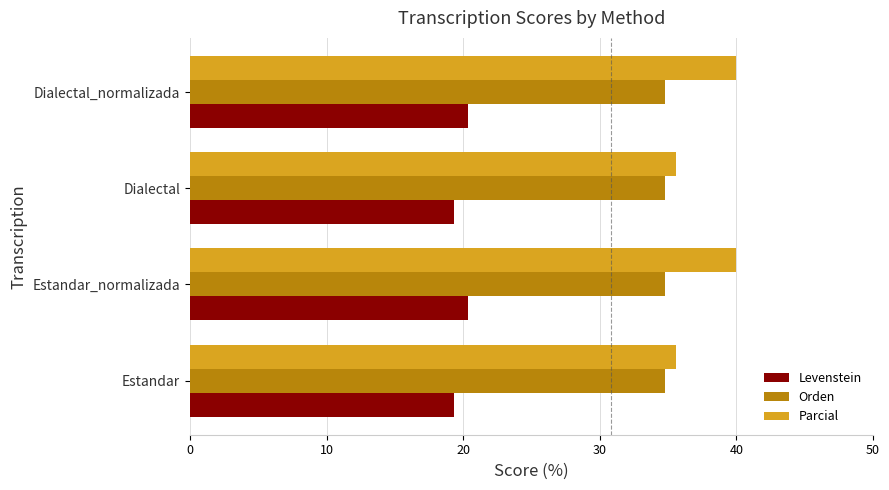

Which series has the largest total across all categories?

Parcial